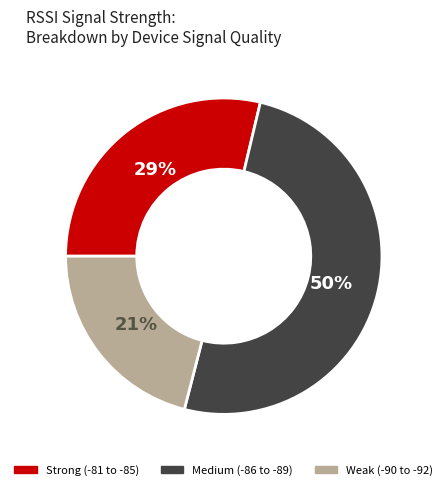

What is the largest slice in the pie chart?

Medium (-86 to -89)